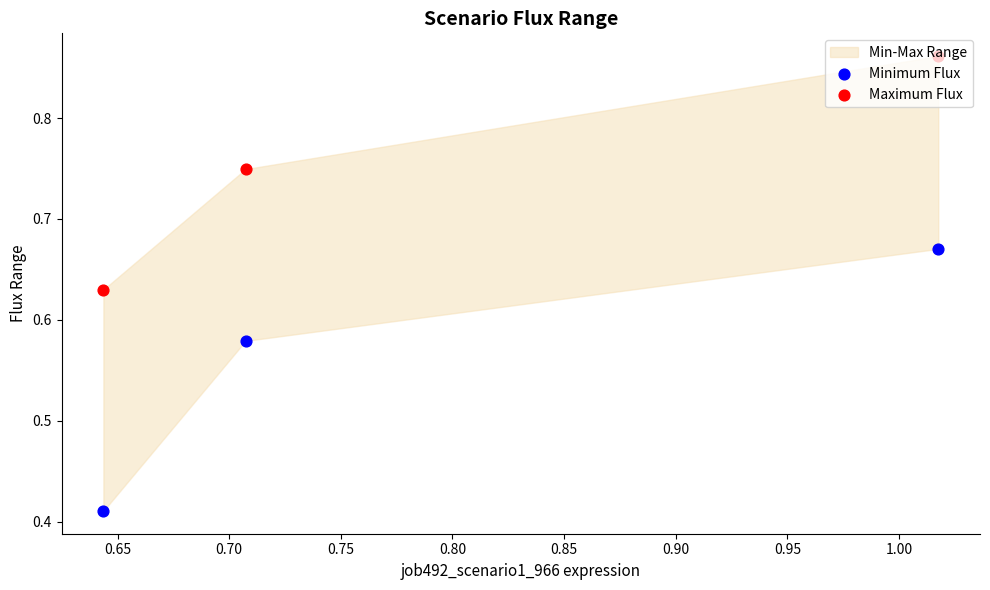

What is the total value across all series at 0.70?

1.5